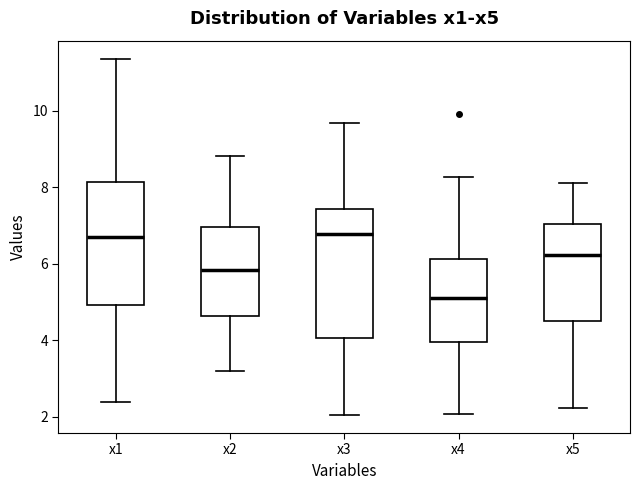

Where is the lower edge of the box for x1 on the y-axis? The values are not printed on the chart, so give them approximately, as read against the axis.

5.0